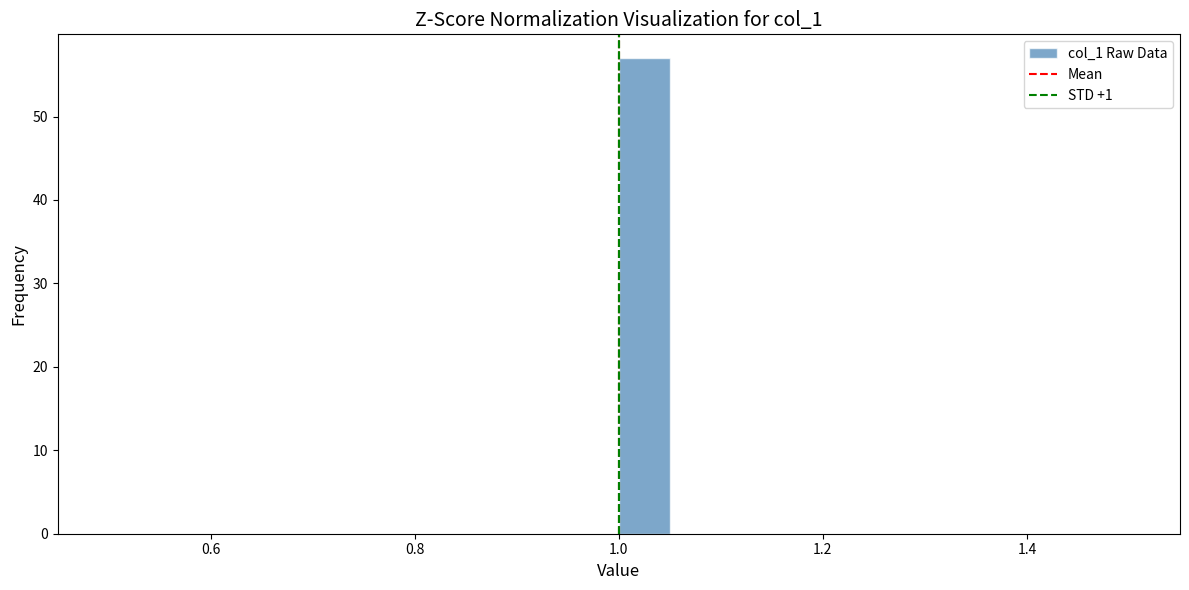

Around what value on the x-axis is the tallest bar? Give the approximate position of its centre, as read against the axis.

1.02